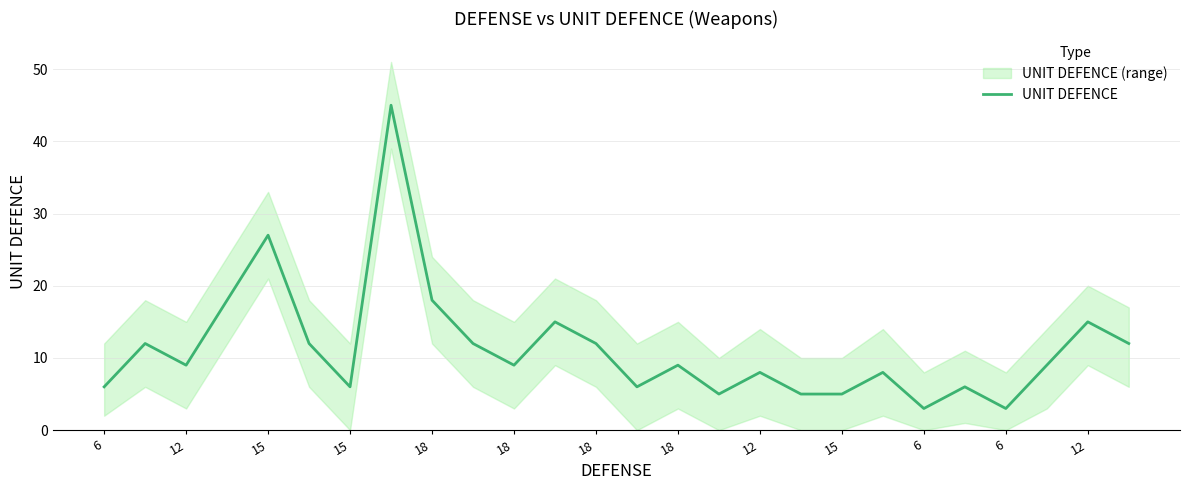

What is the minimum value shown in the chart?

3